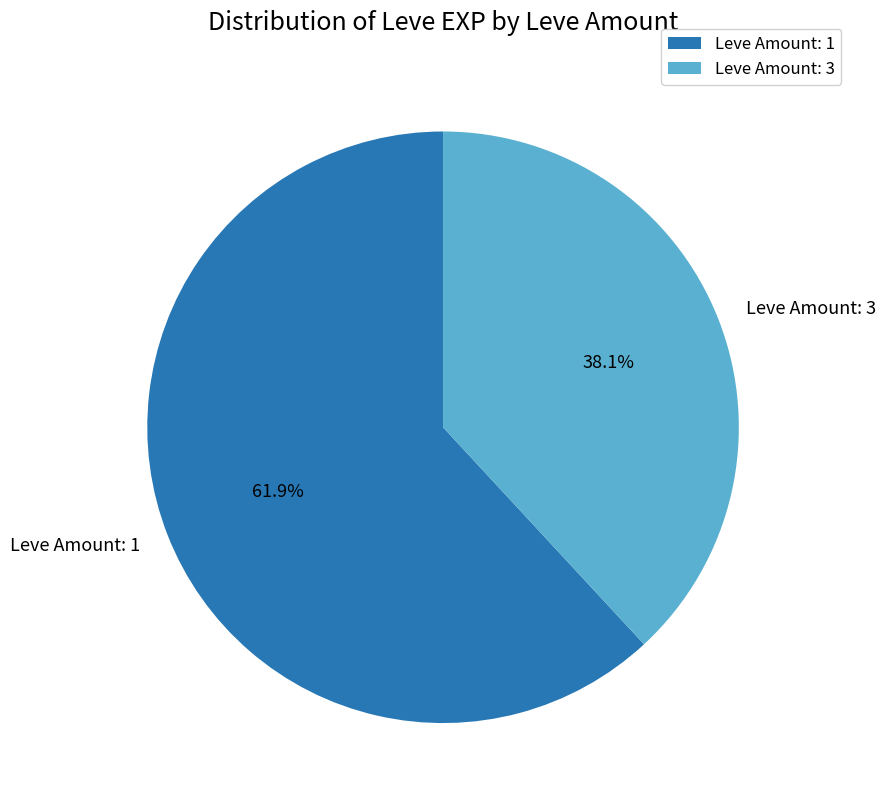

Rank the categories by value from lowest to highest.

Leve Amount: 3, Leve Amount: 1